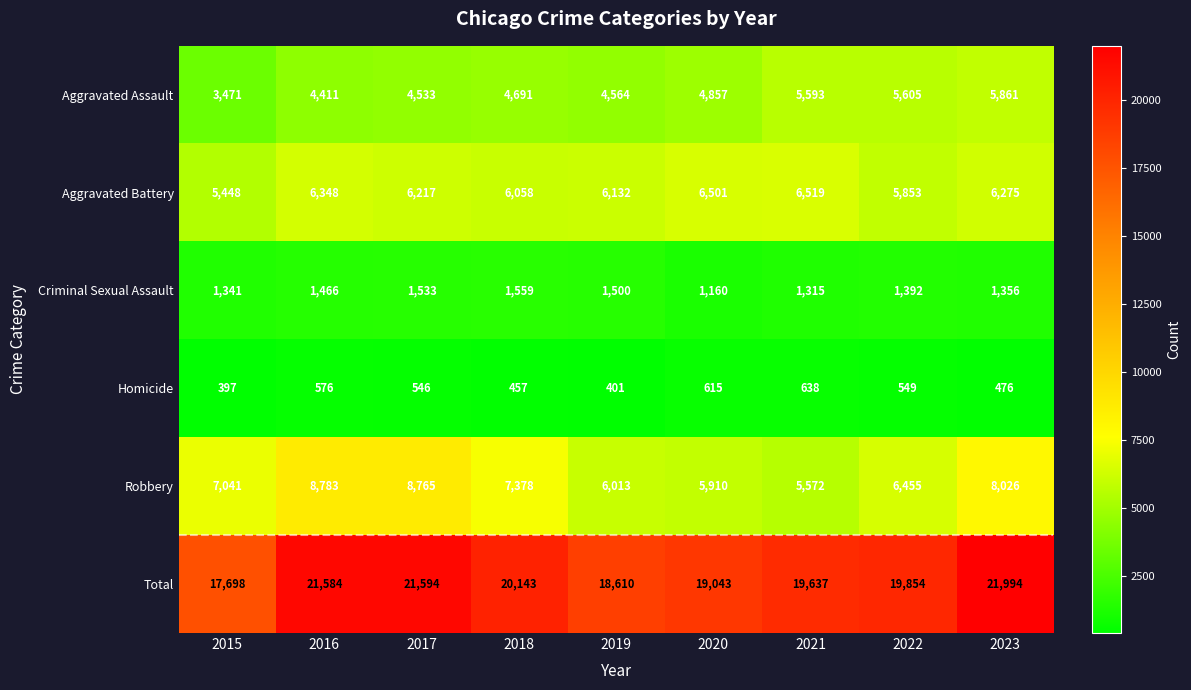

Which category has the lowest value in the Robbery series?

2021